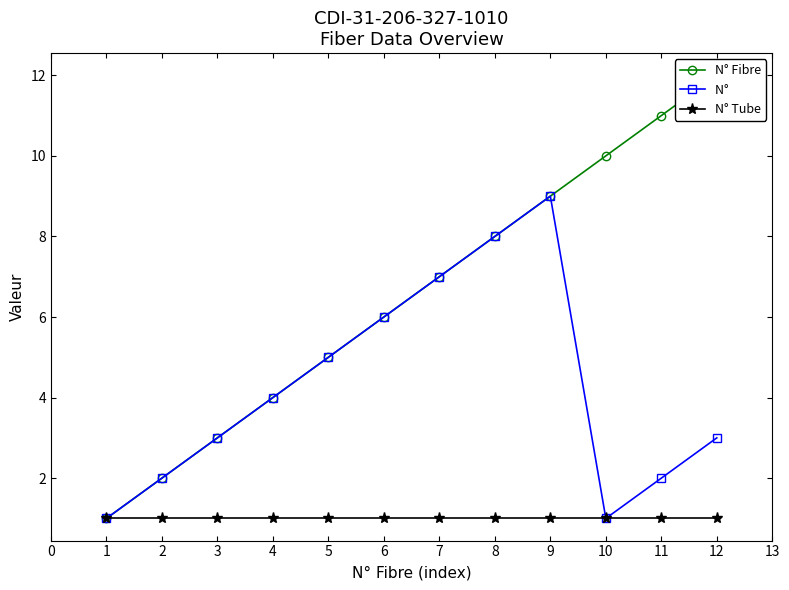

What is the highest value of the N° Tube series?

1